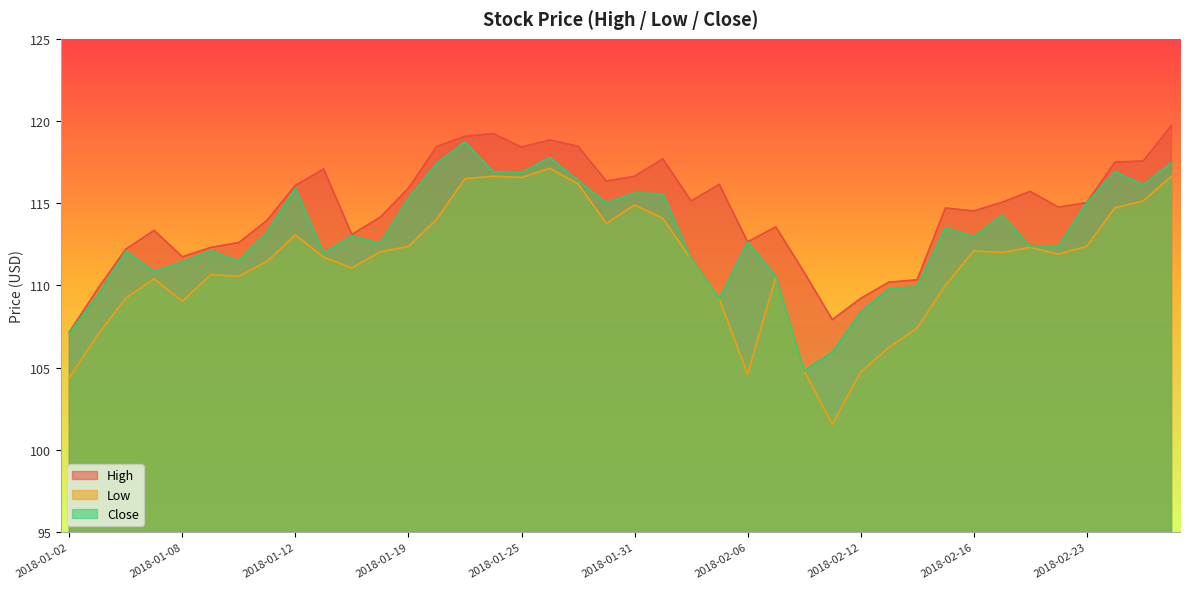

Which series has the largest total across all categories?

High